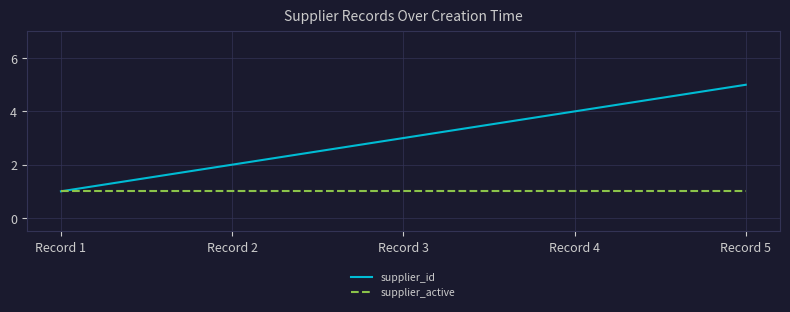

At which category is the sum across all series the highest?

Record 5